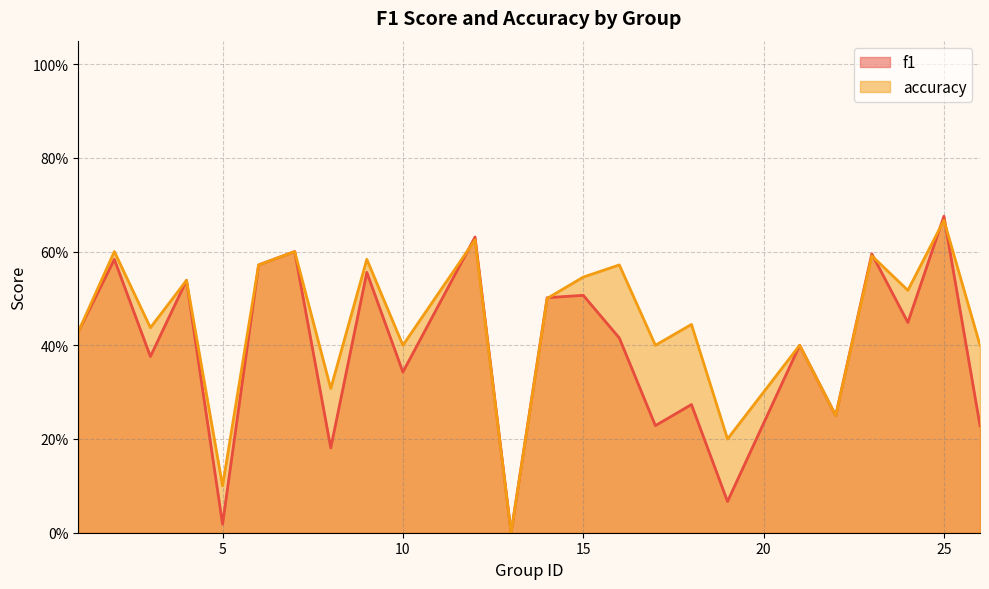

Reading right to left, what are all the values shown in this chart?

f1: 26=0.2	25=0.7	24=0.4	23=0.6	22=0.2	21=0.4	19=0.1	18=0.3	17=0.2	16=0.4	15=0.5	14=0.5	13=0.0	12=0.6	10=0.3	9=0.6	8=0.2	7=0.6	6=0.6	5=0.0	4=0.5	3=0.4	2=0.6	1=0.4
accuracy: 26=0.4	25=0.7	24=0.5	23=0.6	22=0.2	21=0.4	19=0.2	18=0.4	17=0.4	16=0.6	15=0.5	14=0.5	13=0.0	12=0.6	10=0.4	9=0.6	8=0.3	7=0.6	6=0.6	5=0.1	4=0.5	3=0.4	2=0.6	1=0.4